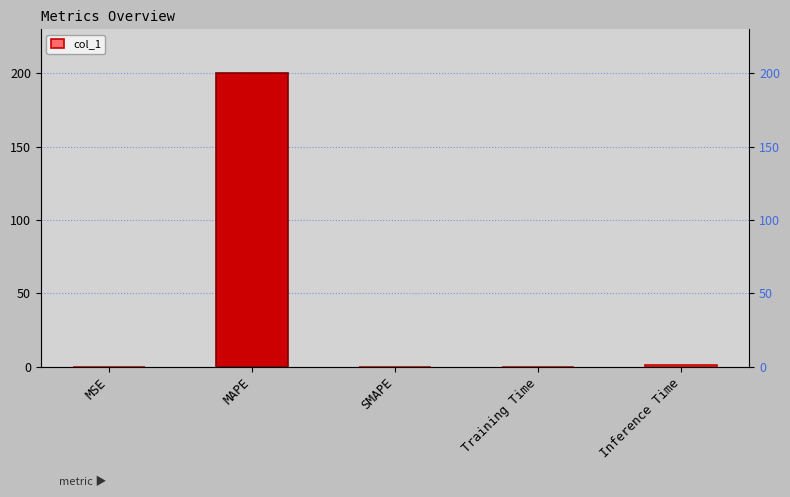

What is the label of the 2nd bar from the left?

MAPE